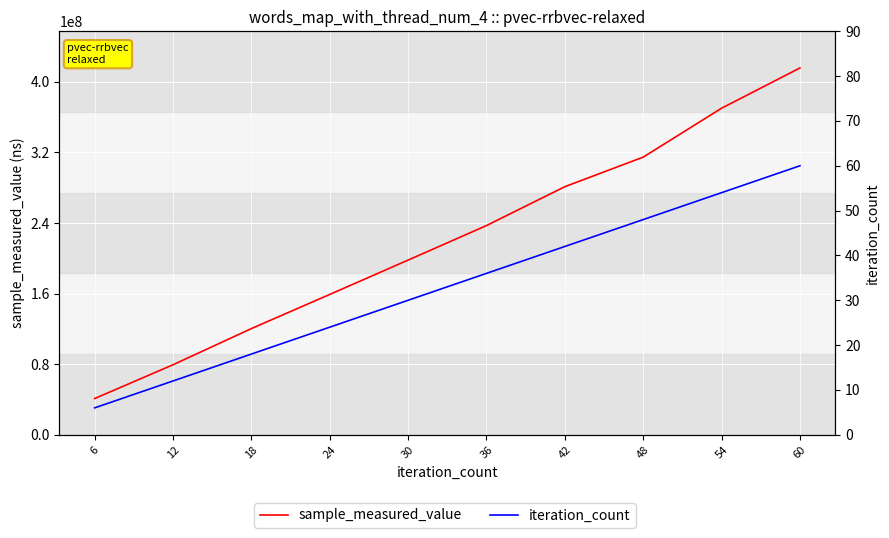

What is the value of the sample_measured_value point at the 1st from the left?

41042555